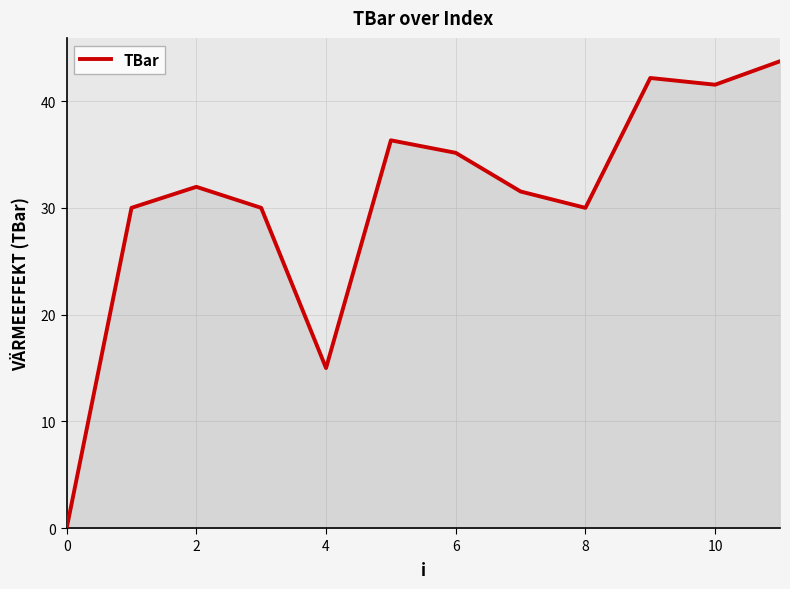

What is the greatest value displayed?

43.7